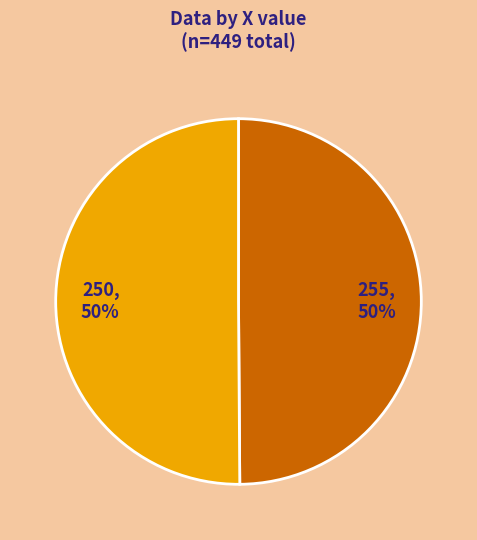

To the nearest percent, what portion does 255 represent?

50%